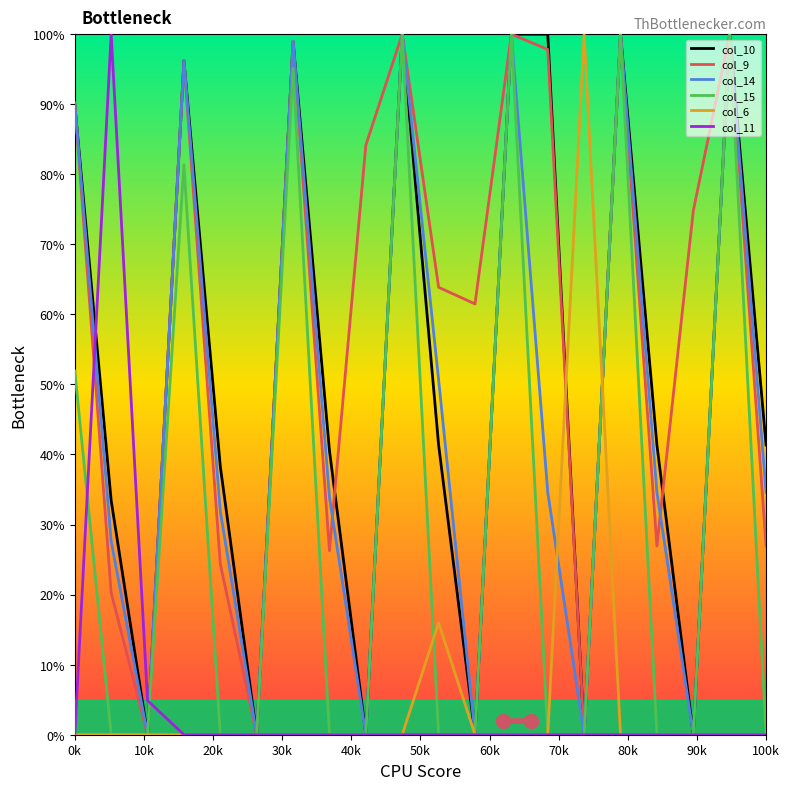

What is the greatest value displayed?

100.0